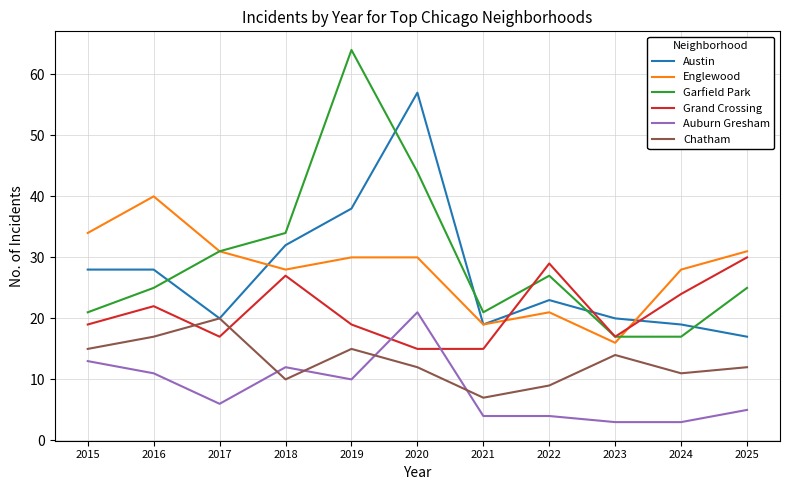

The Garfield Park series shows 26 at 2023. True or false?

False